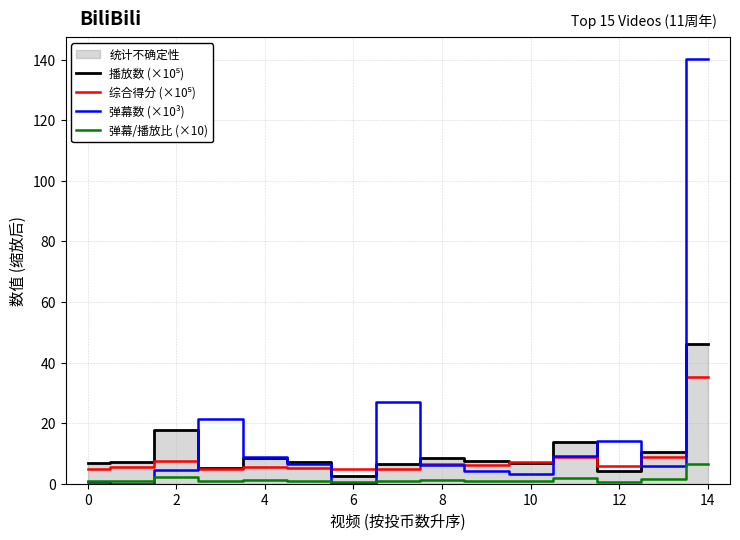

What is the difference between the maximum and minimum values in the 综合得分 (×10⁵) series?

30.4